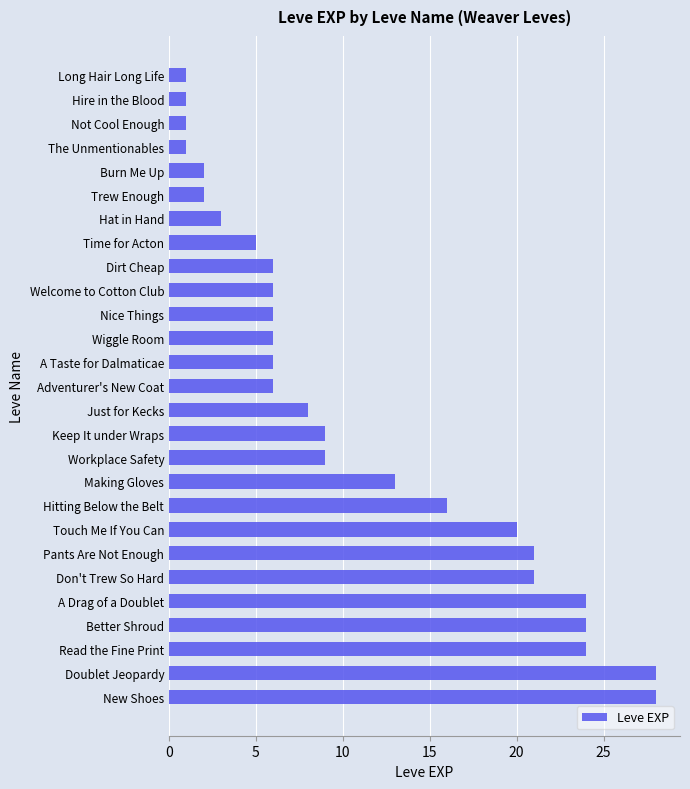

Reading bottom to top, list all the values displayed in this chart.

28	28	24	24	24	21	21	20	16	13	9	9	8	6	6	6	6	6	6	5	3	2	2	1	1	1	1